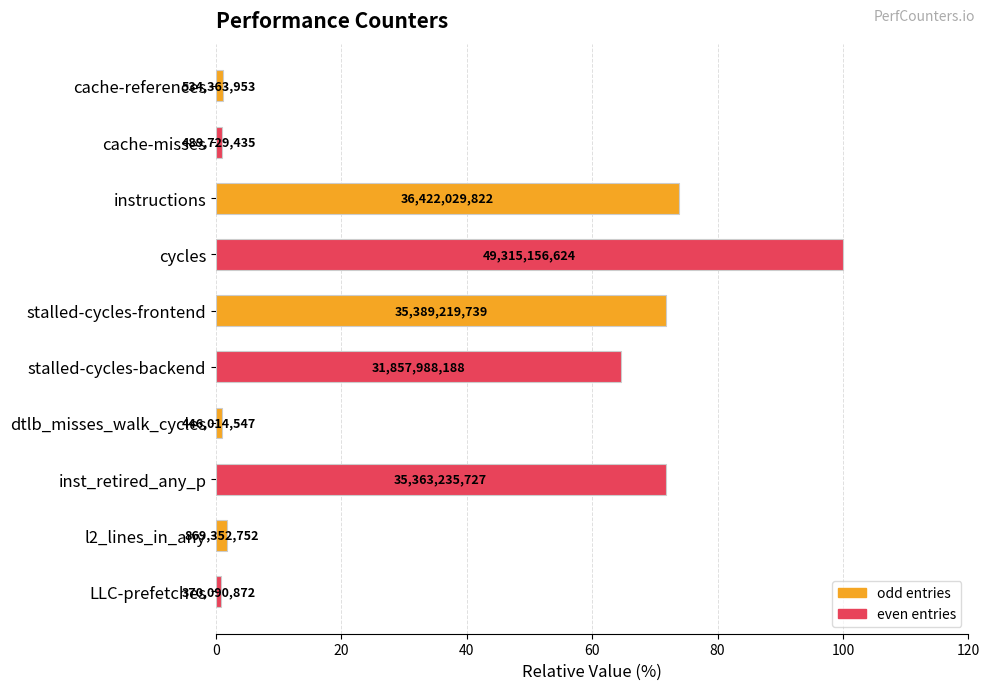

How many bars are there in total?

10